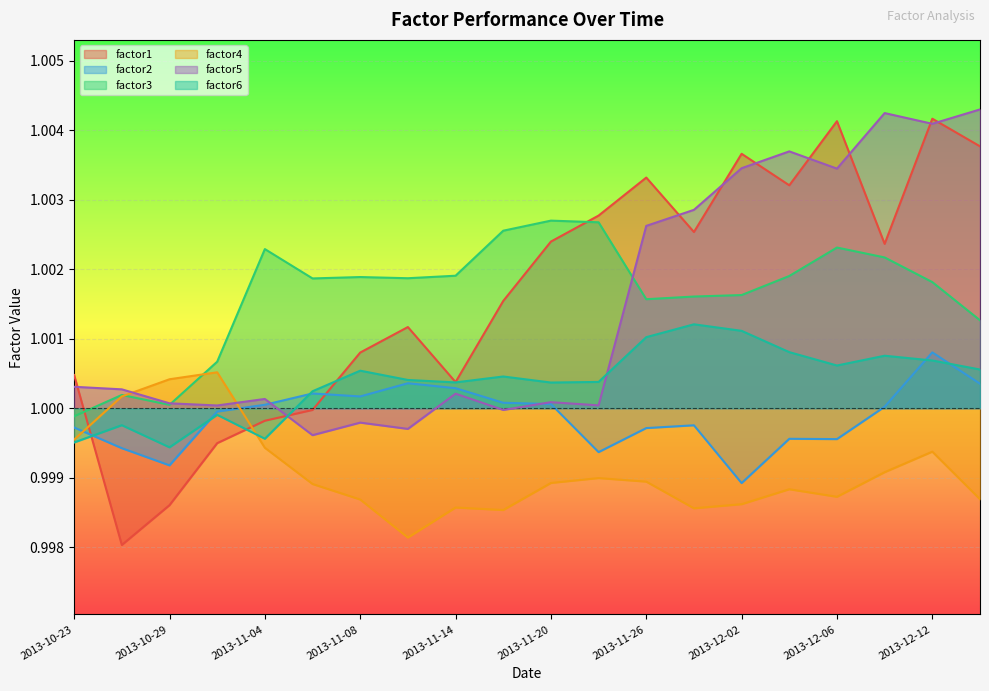

Is the value of factor1 at 2013-11-04 greater than the value of factor4 at 2013-11-14?

Yes